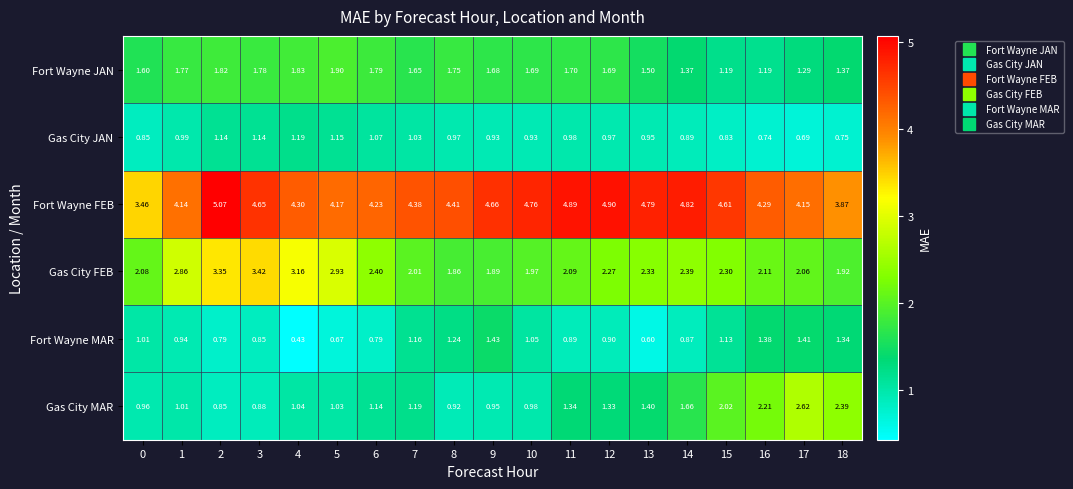

Is the value of Fort Wayne FEB at 4 greater than the value of Gas City MAR at 9?

Yes